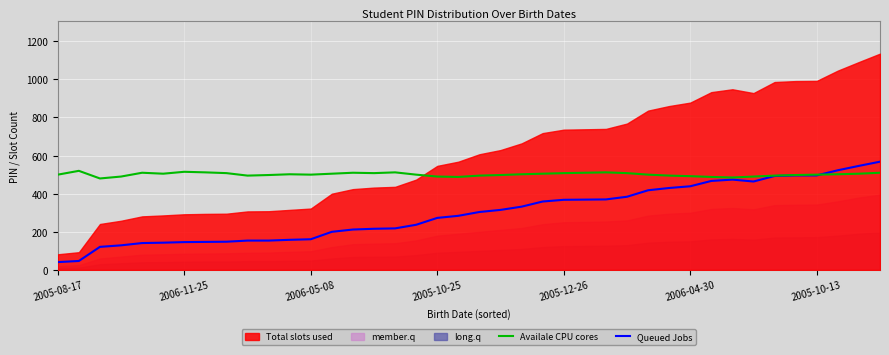

How many lines are shown in the chart?

2